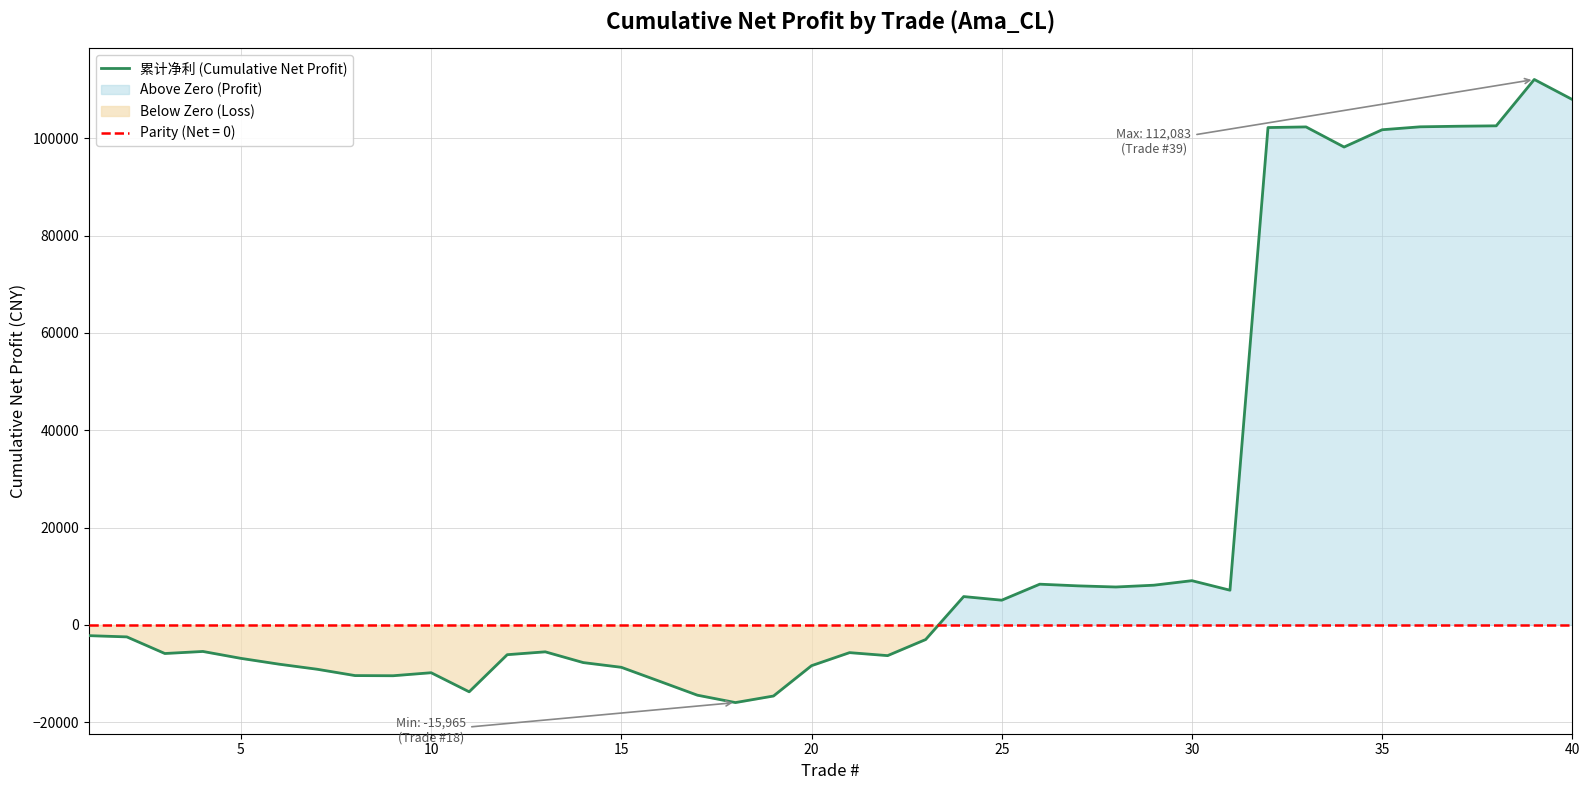

Count the number of data series in this chart.

1